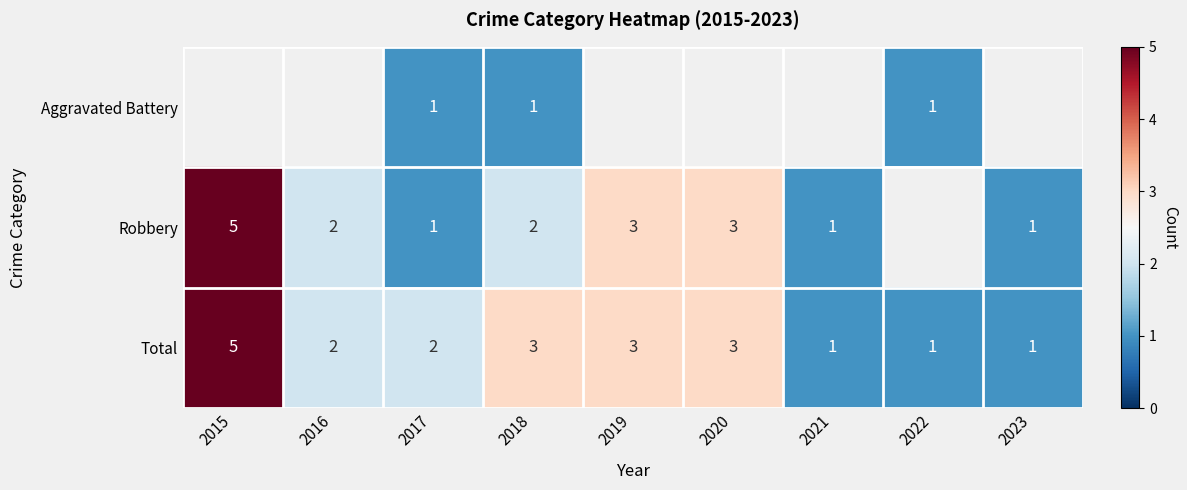

How many distinct data groups are displayed?

3